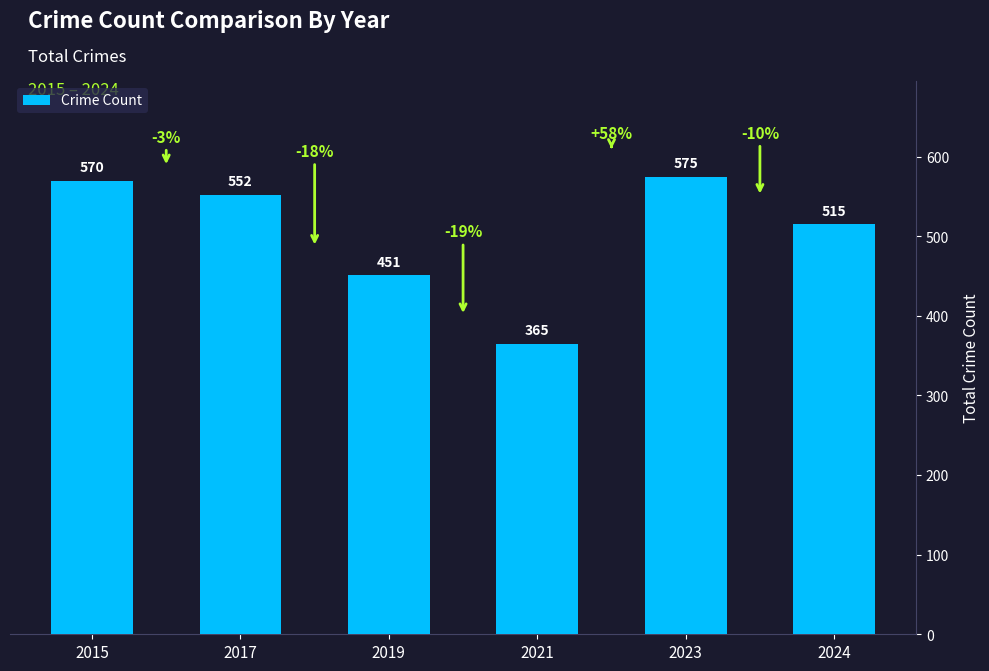

What is the difference between the values at 2017 and 2019?

101